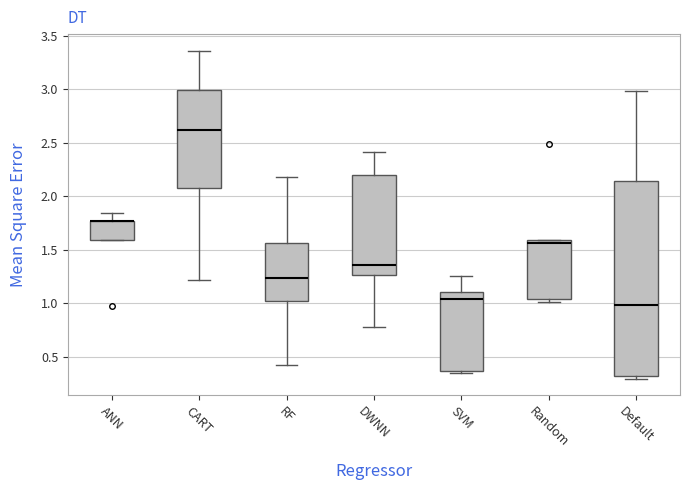

Reading left to right, transcribe this box plot: for each box, give where its median line is, the range the box spans, and where its two whiskers end, as read against the y-axis. The values are not printed on the chart, so give them approximately, as read against the axis.

ANN: median 1.75 (drawn on the box's upper edge), box 1.60 to 1.75, whiskers 1.60 to 1.85
CART: median 2.60, box 2.10 to 3.00, whiskers 1.20 to 3.35
RF: median 1.25, box 1.00 to 1.55, whiskers 0.40 to 2.20
DWNN: median 1.35, box 1.25 to 2.20, whiskers 0.80 to 2.40
SVM: median 1.05, box 0.35 to 1.10, whiskers 0.35 (just below the box's lower edge) to 1.25
Random: median 1.55, box 1.05 to 1.60, whiskers 1.00 to 1.60
Default: median 1.00, box 0.30 to 2.15, whiskers 0.30 (just below the box's lower edge) to 3.00